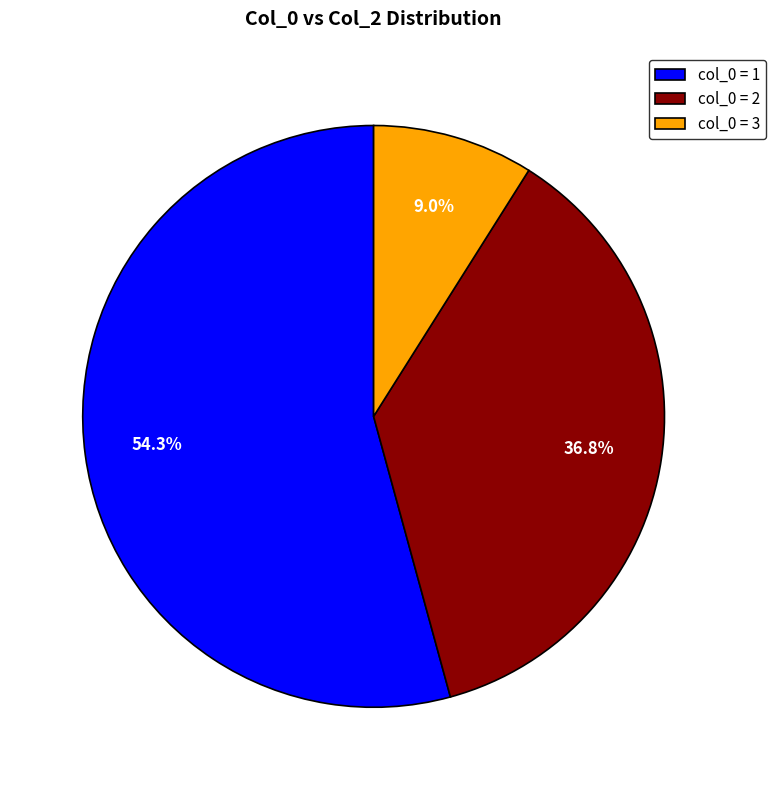

Which slice is the smallest?

col_0 = 3